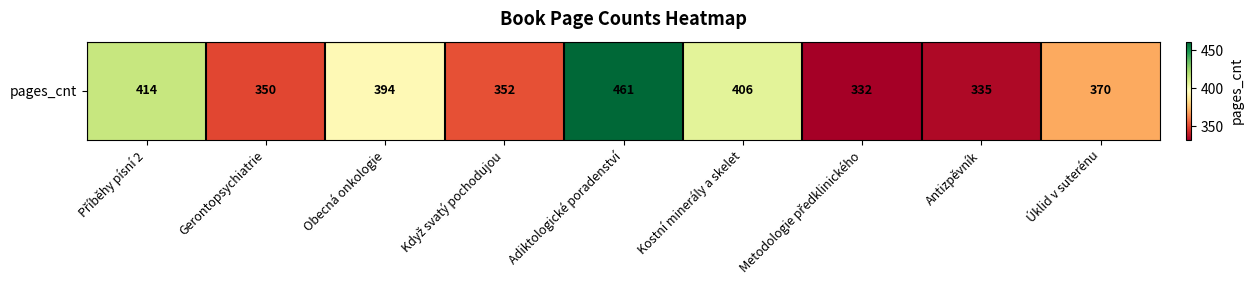

What value does the data have at Úklid v suterénu?

370